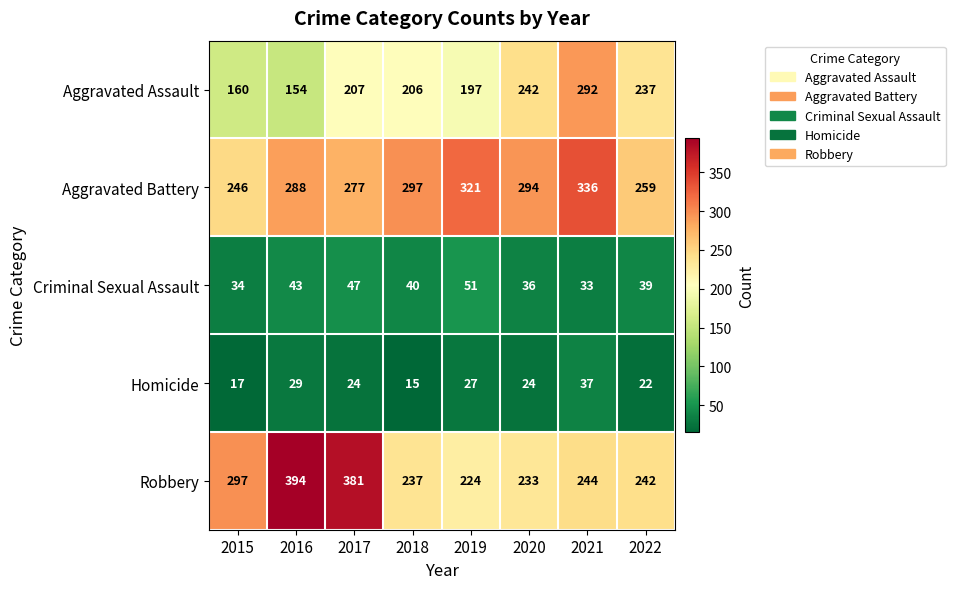

Which series has the widest spread of values?

Robbery